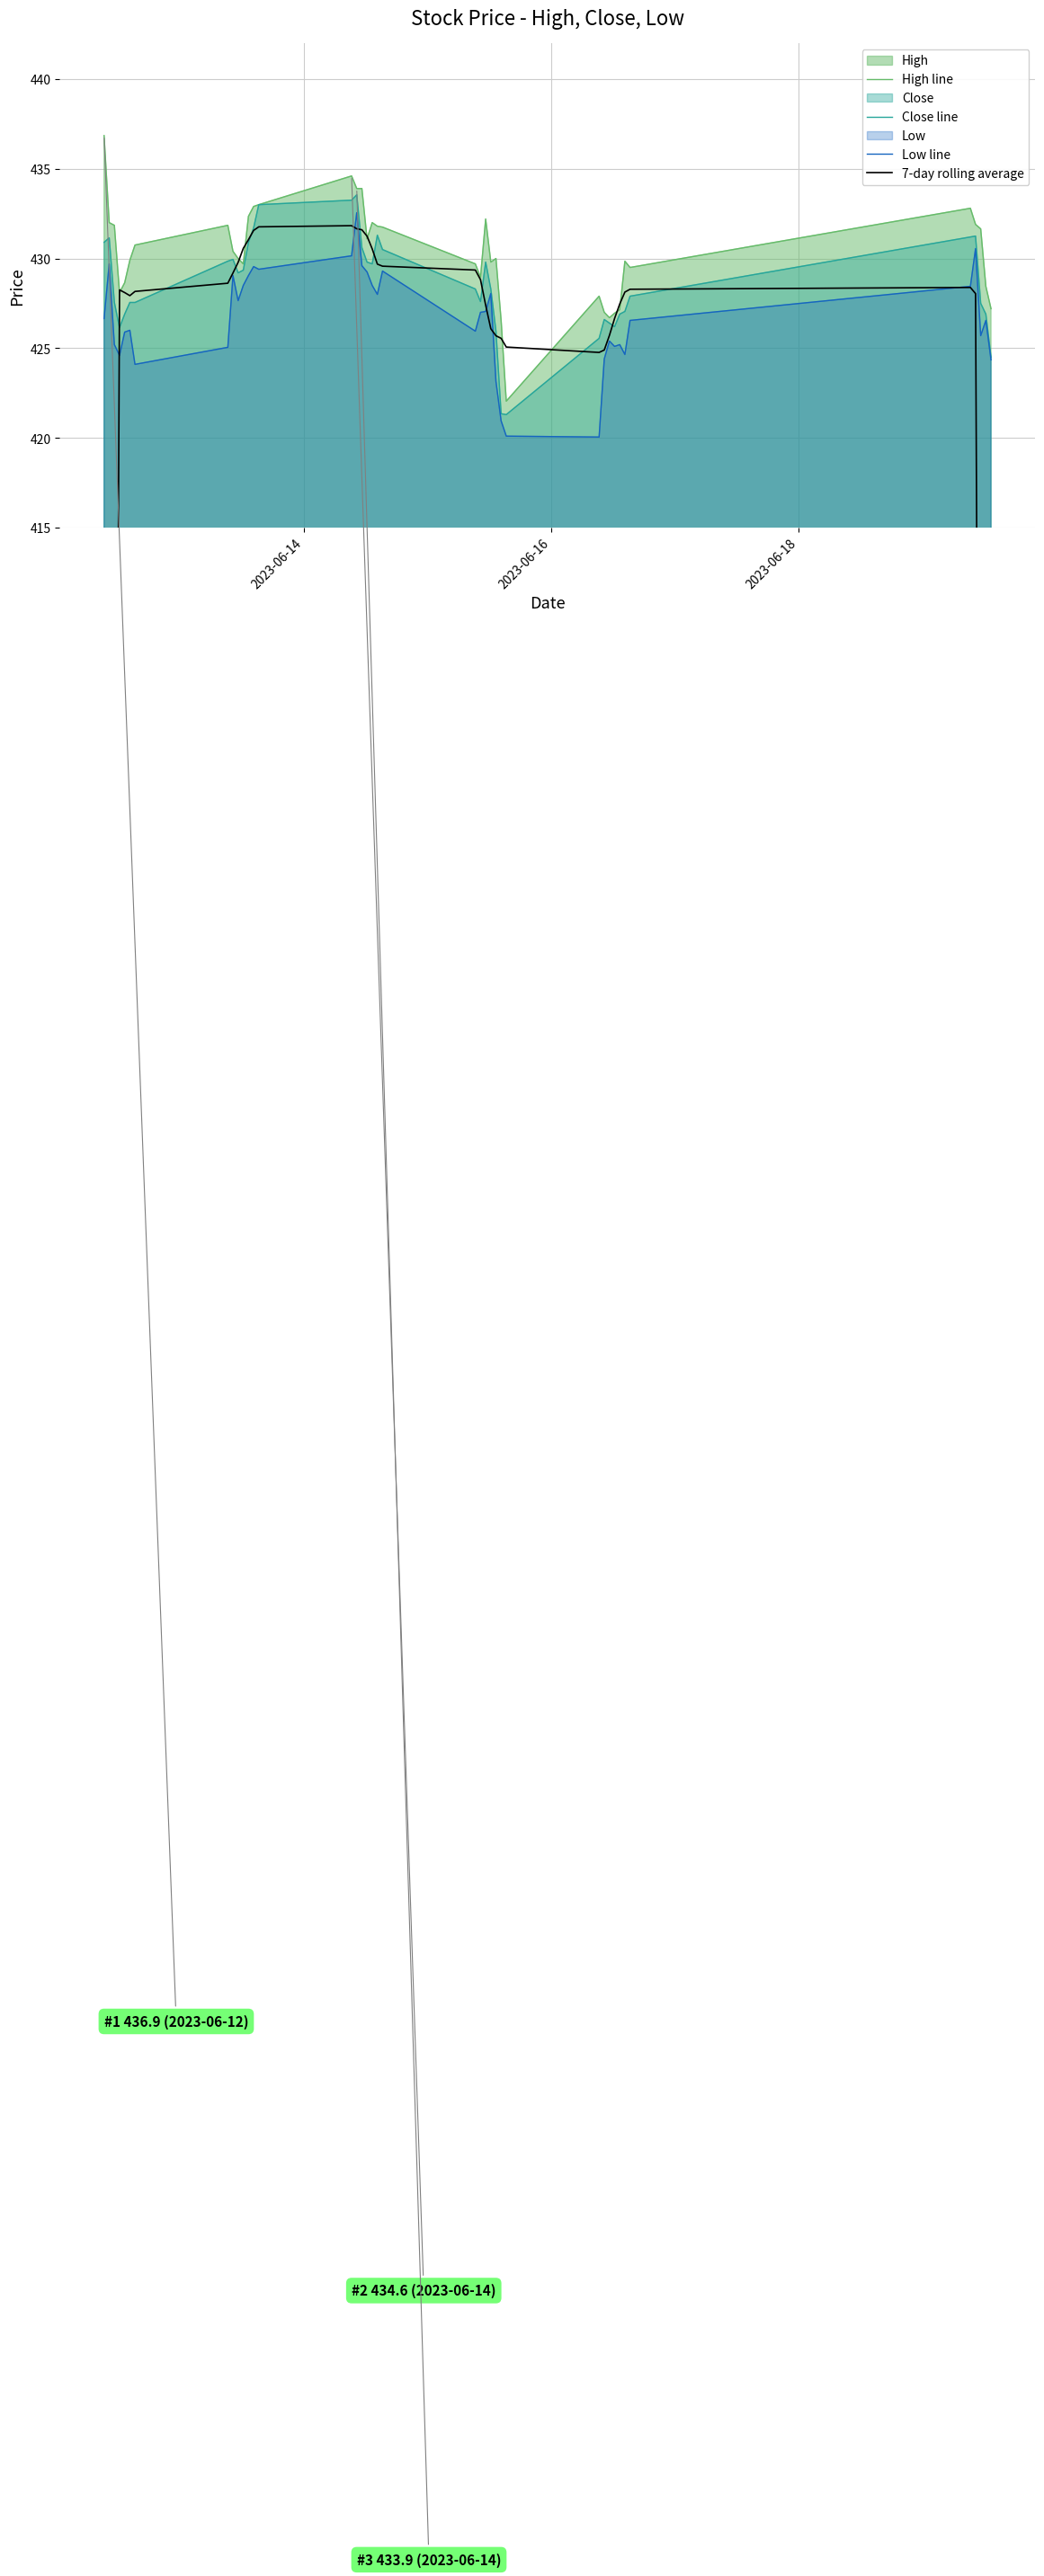

What is the lowest value of the High line series?

422.0